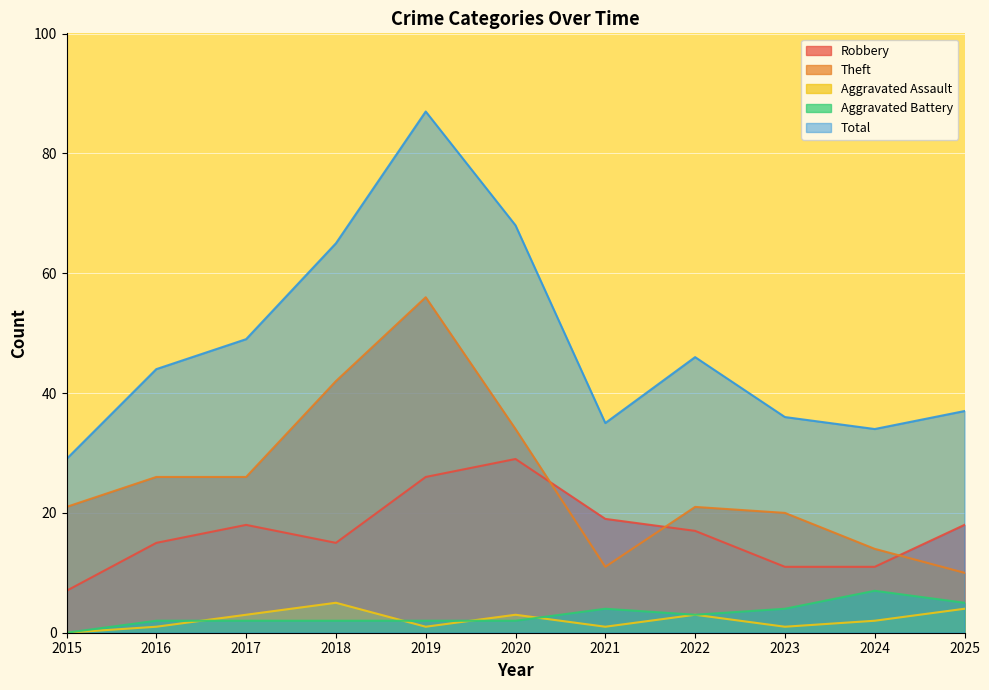

At which label is Total closest to 58?

2018